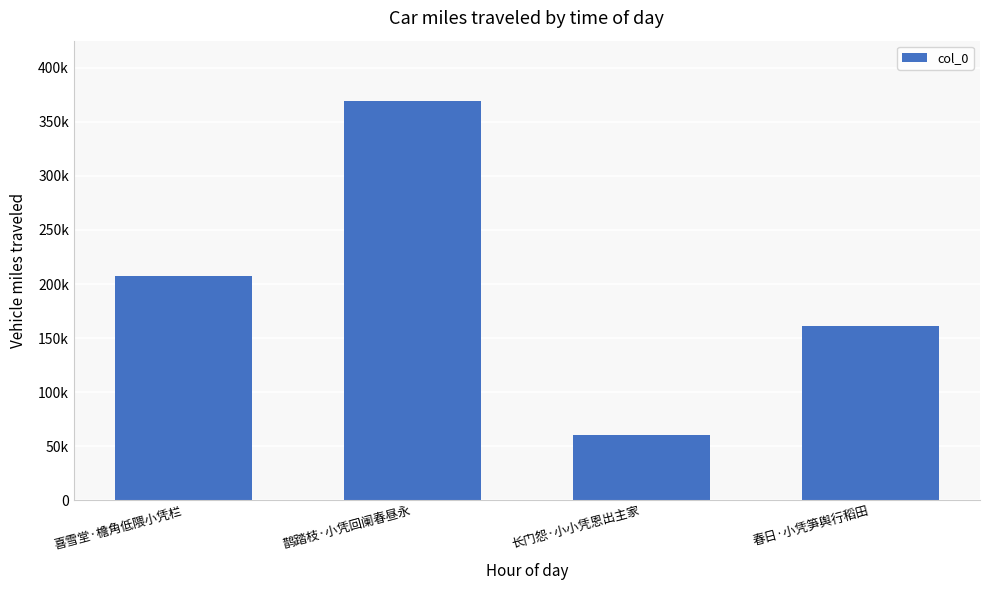

At which label does the data first exceed 207086?

鹊踏枝·小凭回阑春昼永